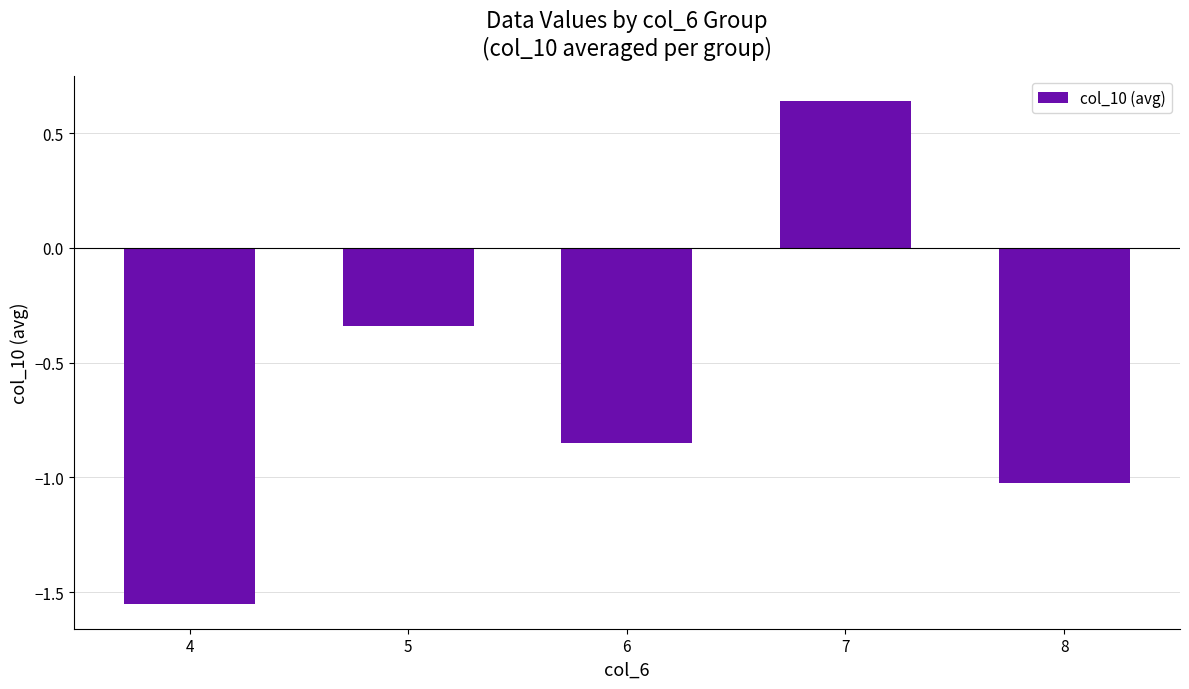

What is the sum of the values at 7 and 6?

-0.2